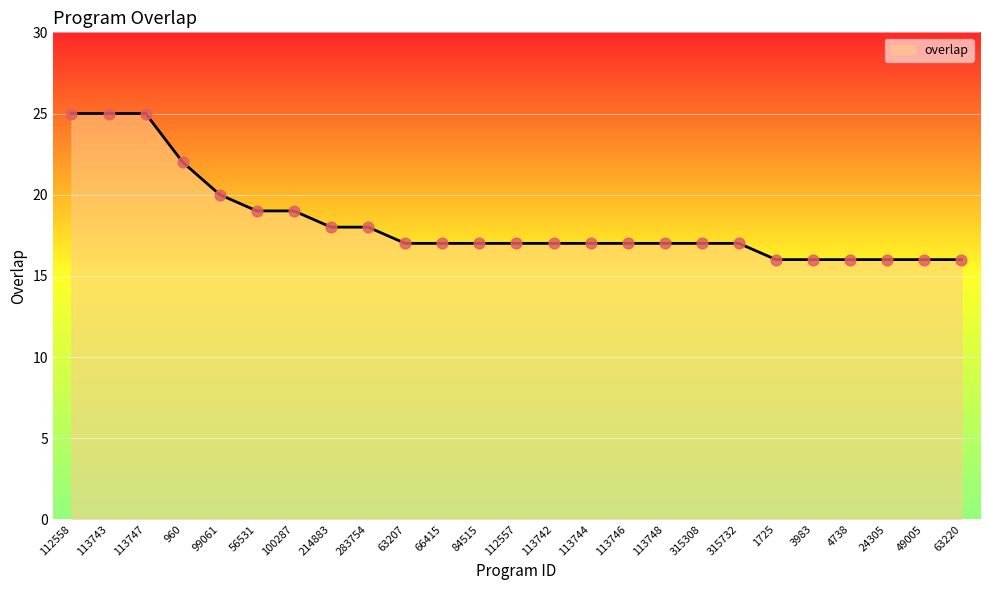

Approximately how many times larger is the value at 24305 compared to 315732?

0.9